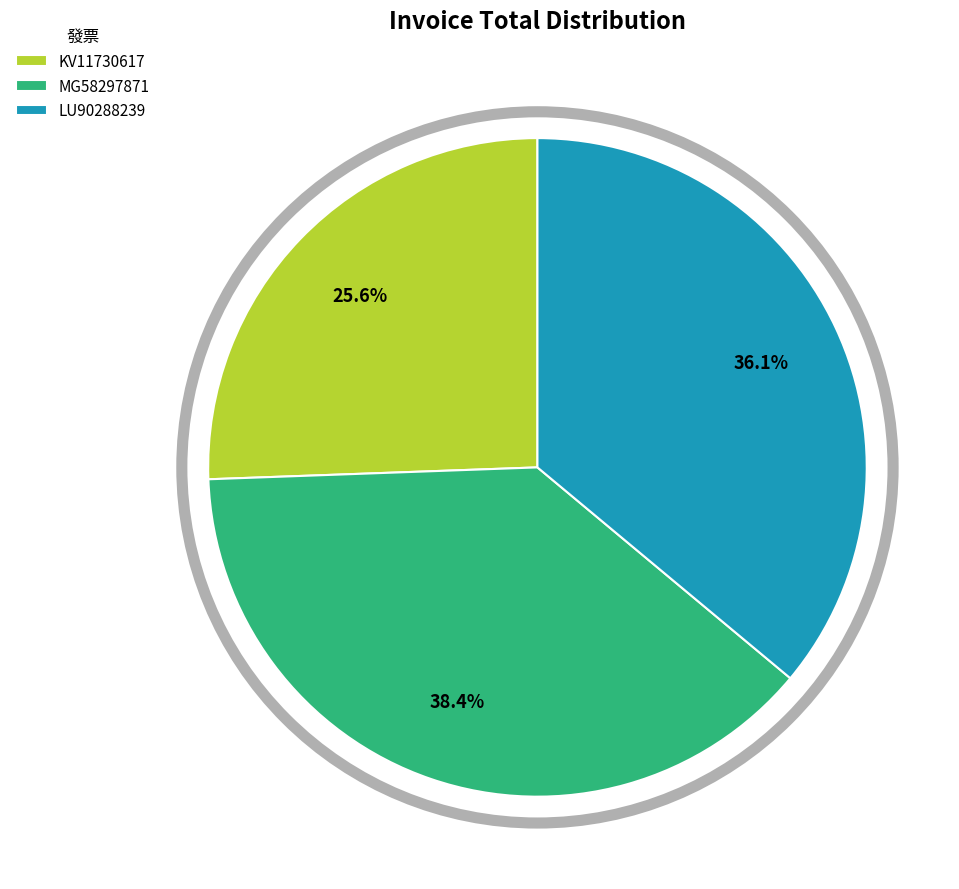

Count the number of slices in the pie.

3